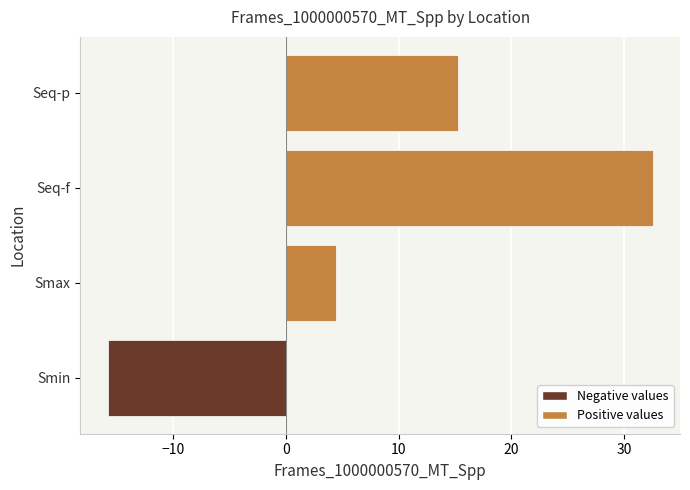

What is the minimum value shown in the chart?

-15.8